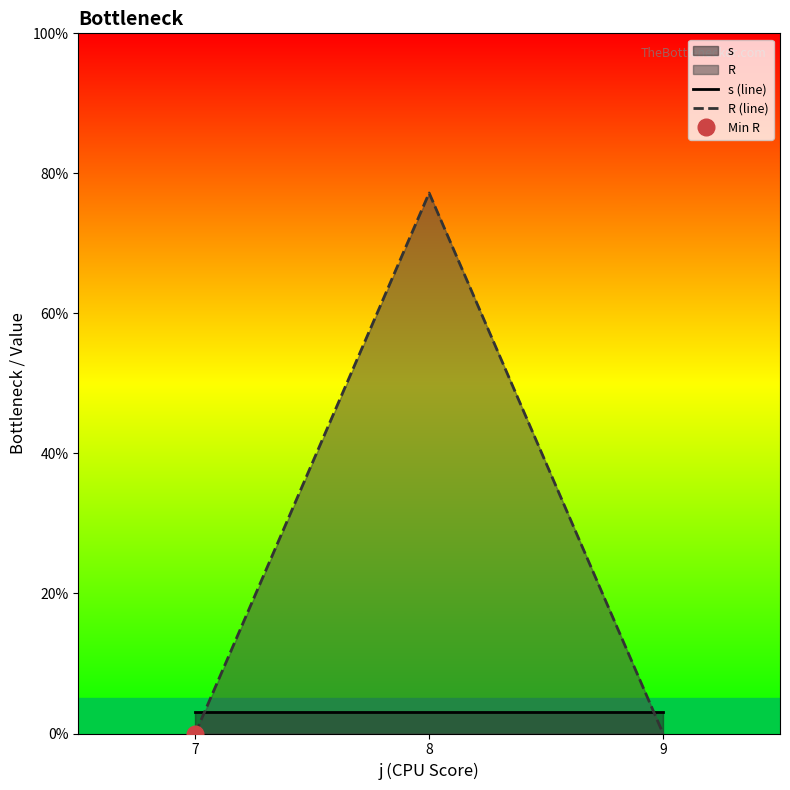

How many lines are shown in the chart?

2